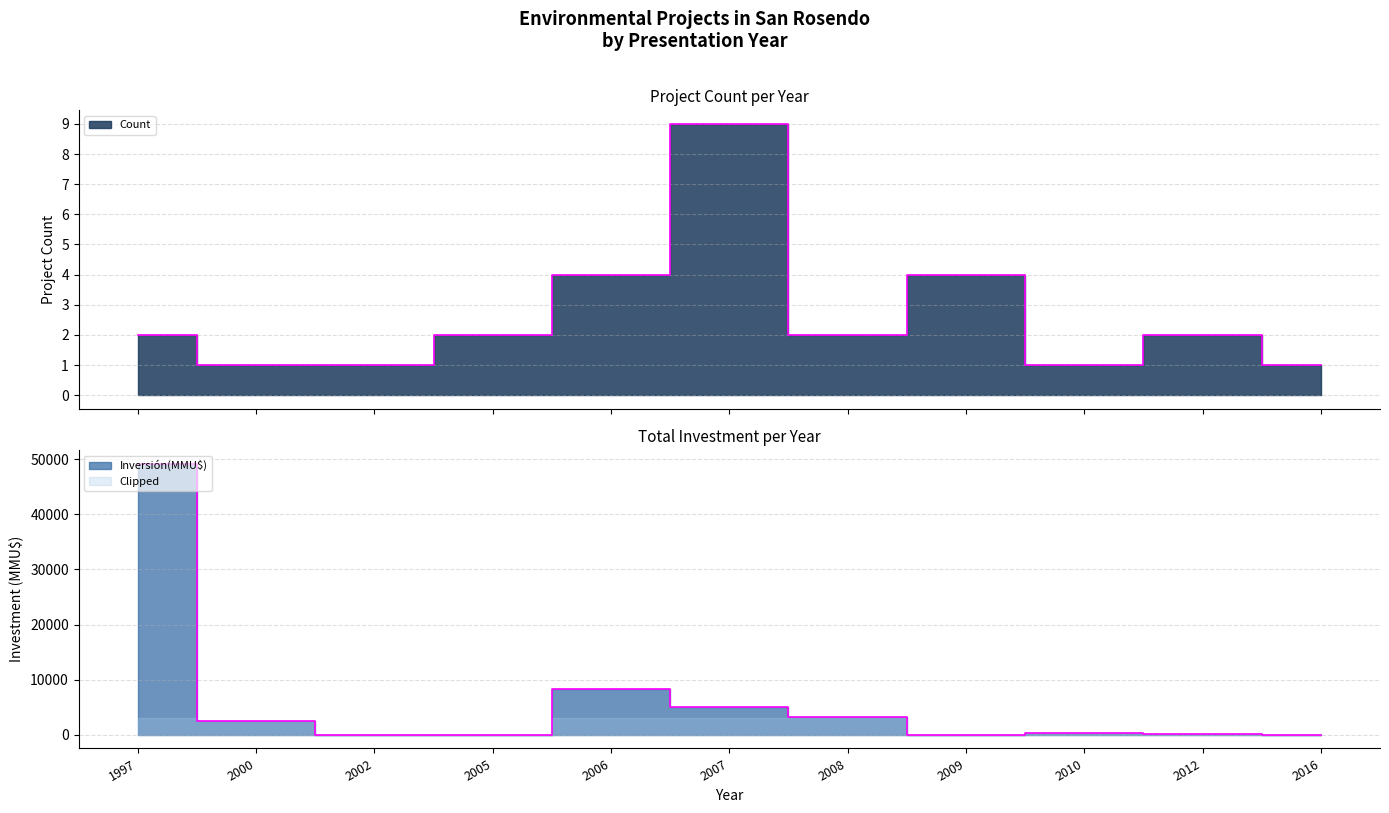

What is the average value of the Inversión(MMU$) series?

6286